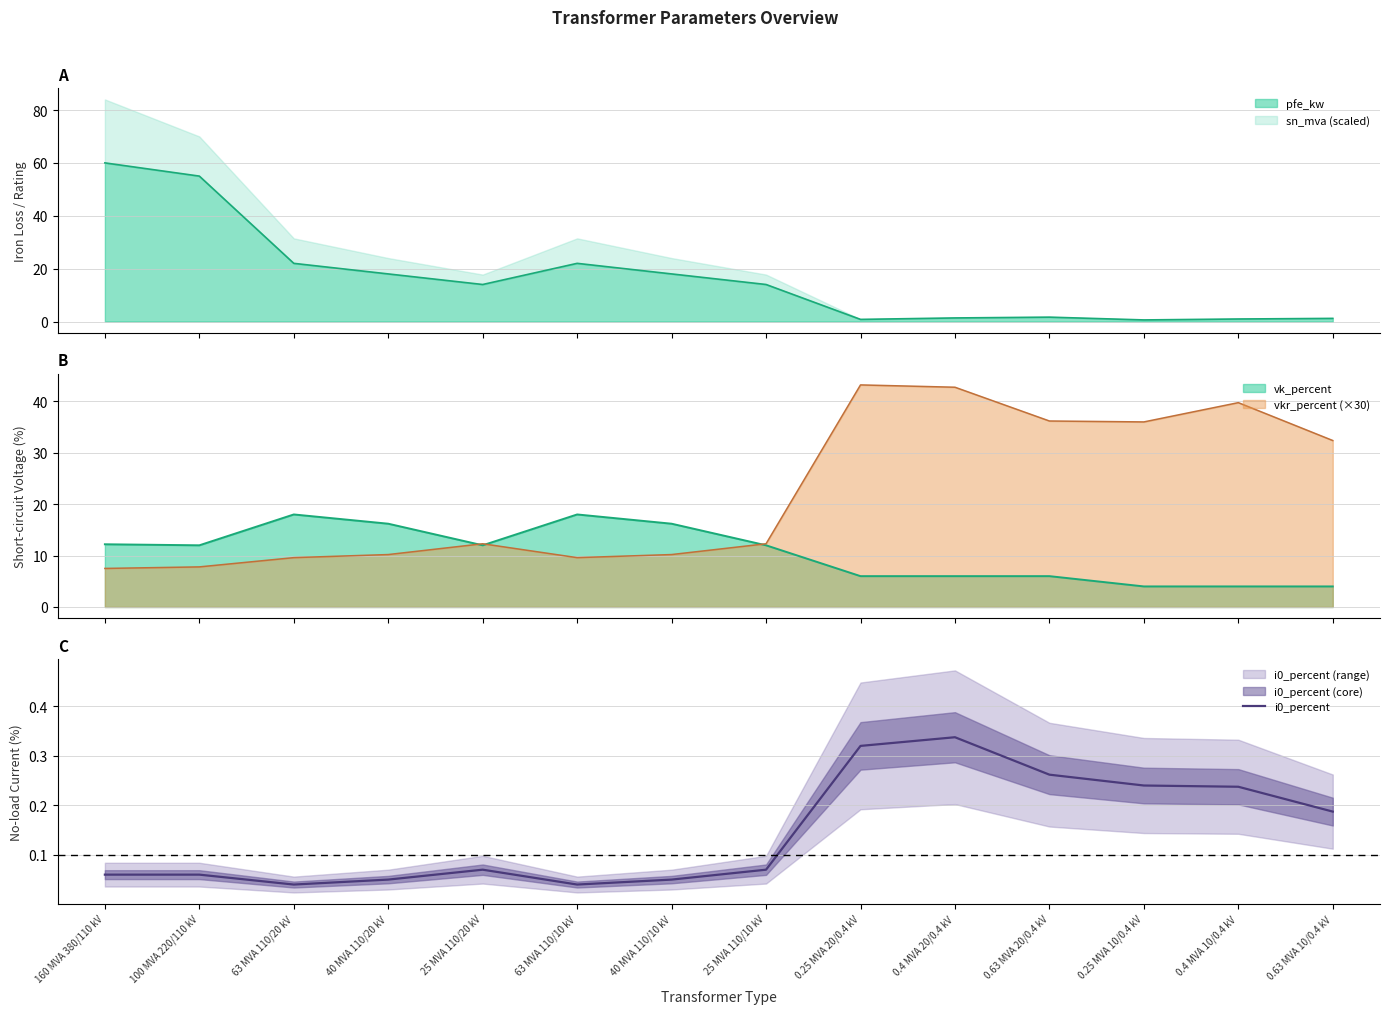

True or false: there are more than 0 points higher than both neighbors.

True